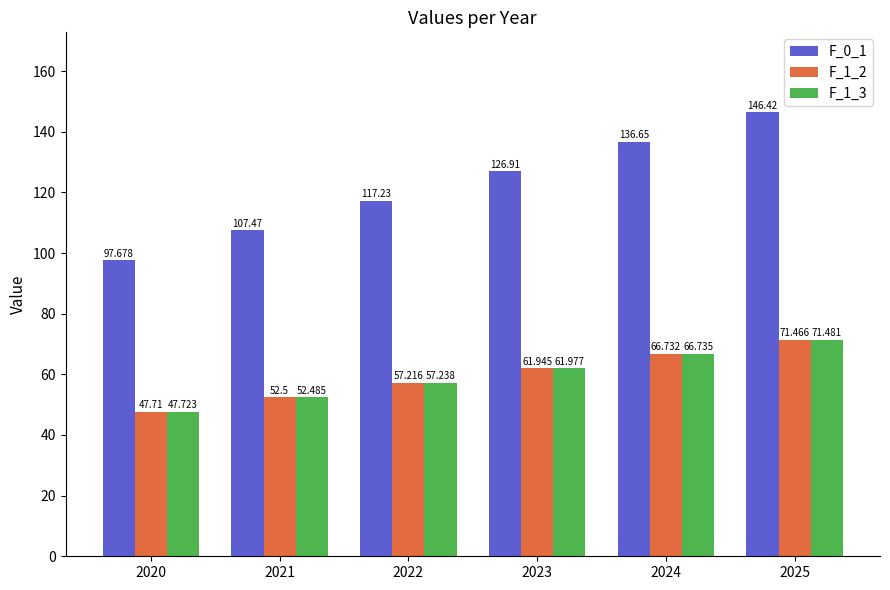

Is it true that F_1_3 equals 13.8 at 2023?

False